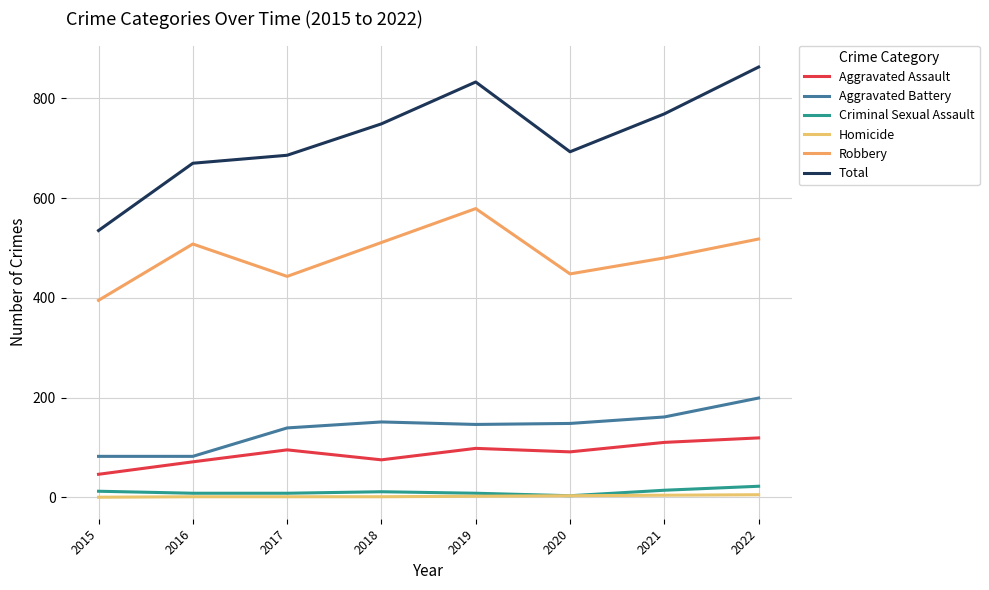

Which series changed the most between 2017 and 2020?

Aggravated Battery